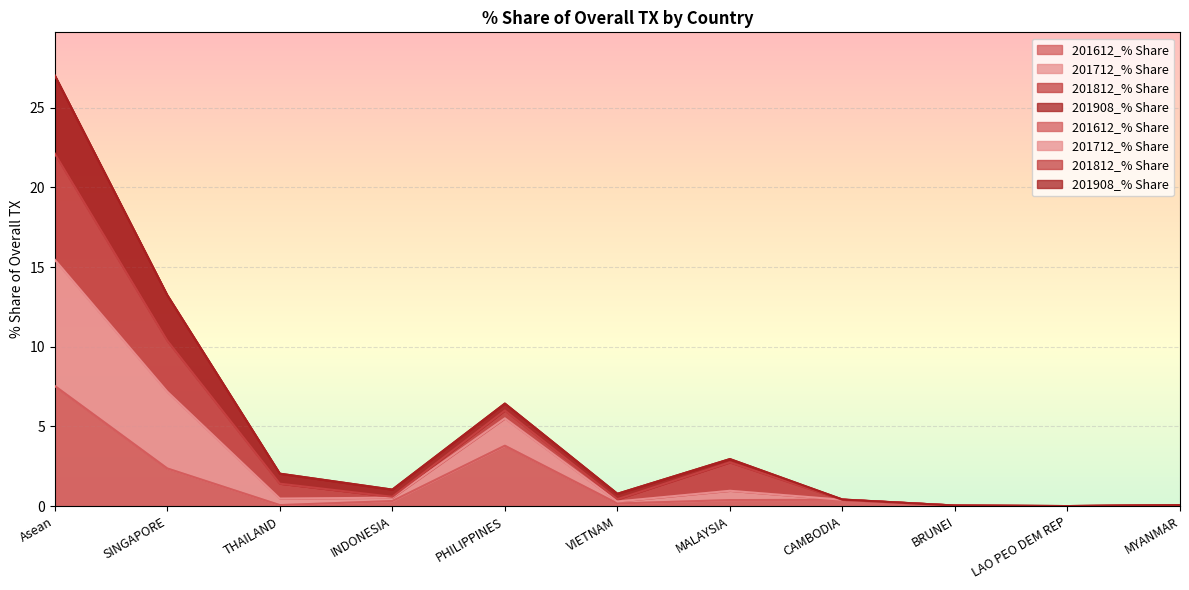

At which category does 201612_% Share reach its first local peak?

PHILIPPINES